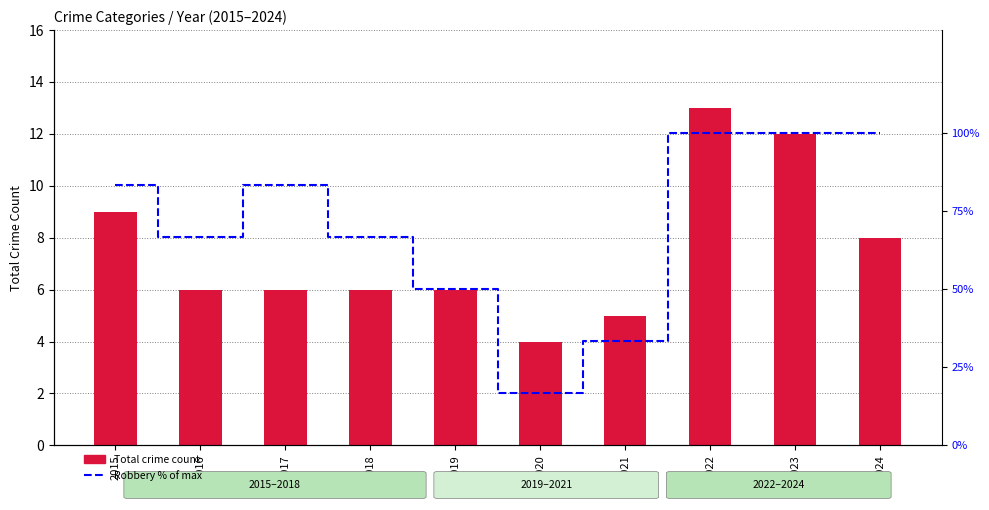

At 2018, list the series in order from largest to smallest.

Robbery % of max, Total crime count